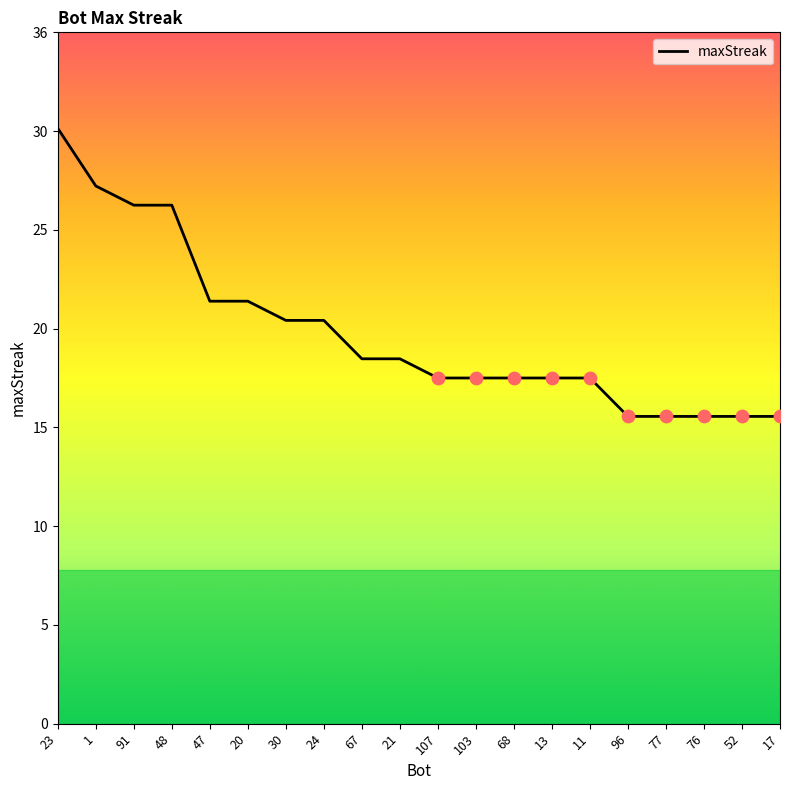

Does the chart have visible grid lines?

No